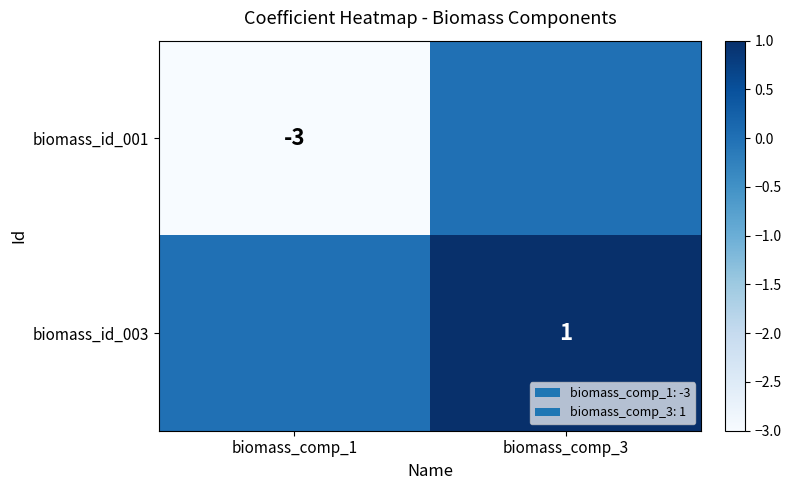

Is the value of biomass_id_001 at biomass_comp_1 greater than the value of biomass_id_003 at biomass_comp_3?

No